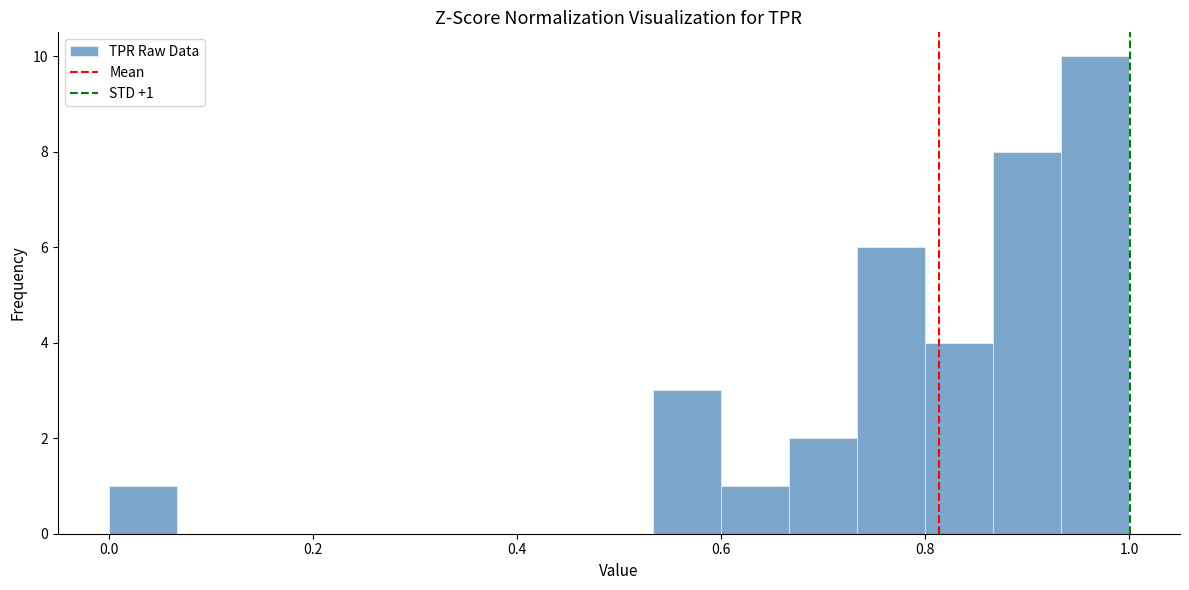

Around what value on the x-axis is the tallest bar? Give the approximate position of its centre, as read against the axis.

0.96